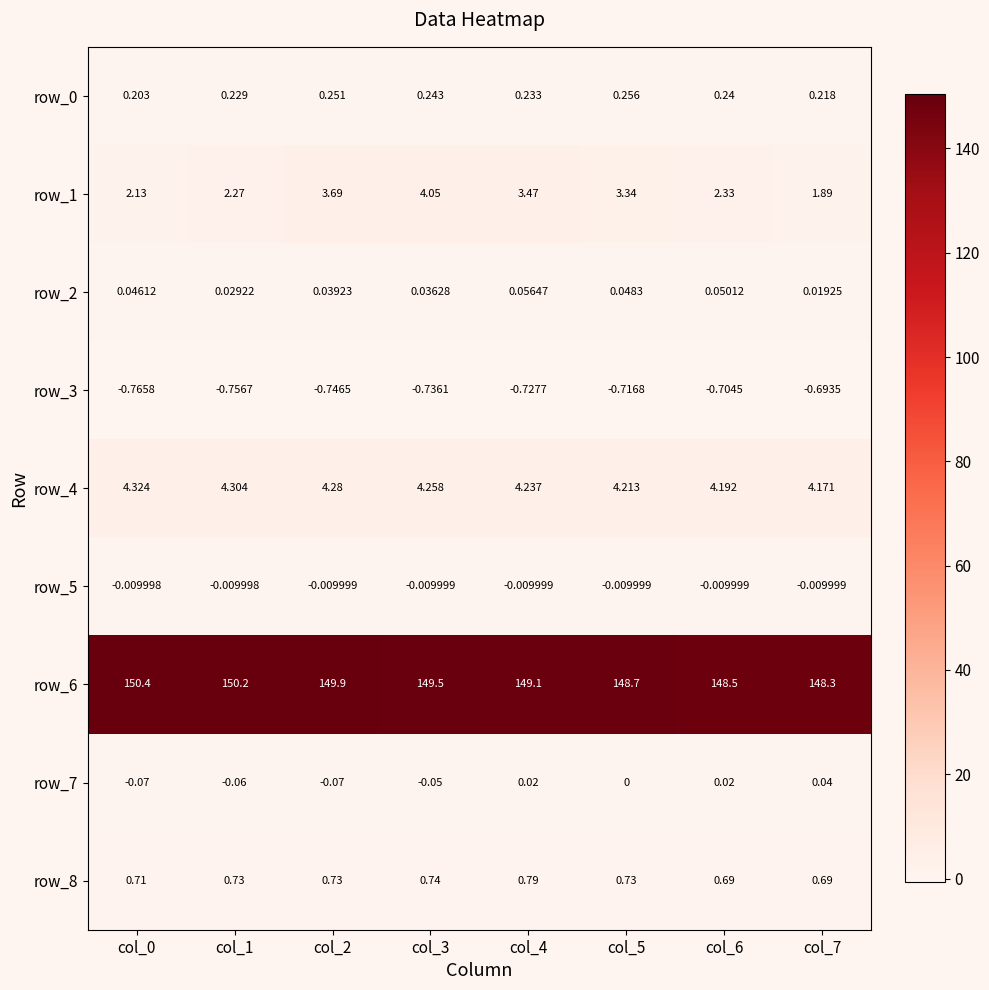

Is the value of row_6 at col_2 greater than the value of row_7 at col_2?

Yes